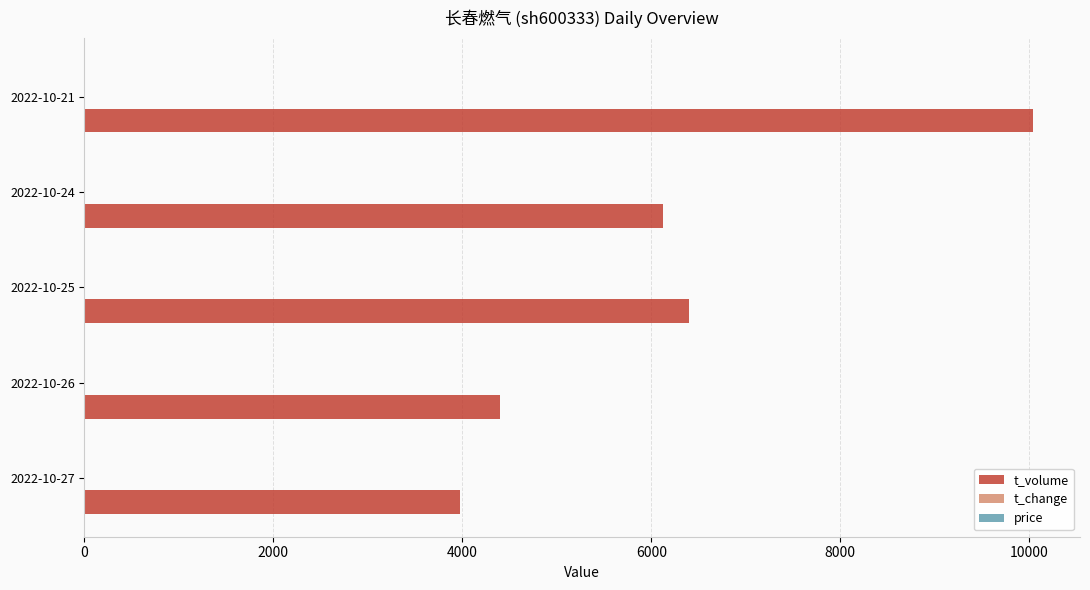

Which series has the largest total across all categories?

t_volume